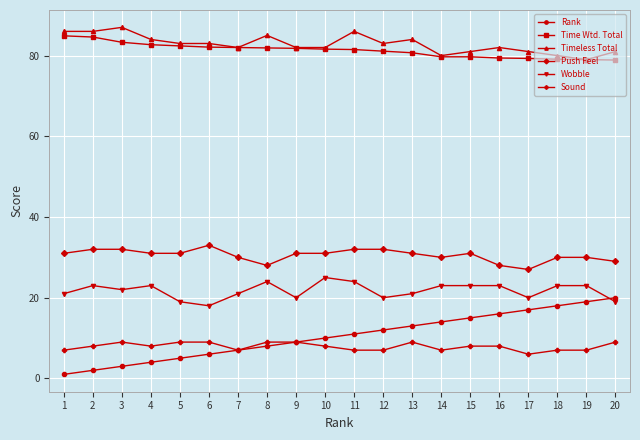

True or false: Sound and Wobble cross at least once.

False